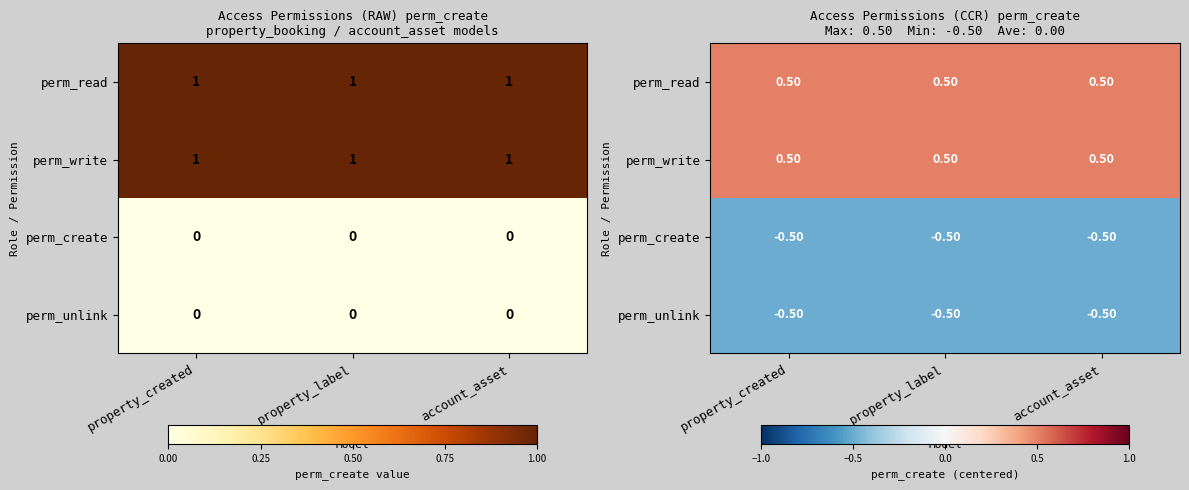

What is the average value of the perm_read series?

0.5